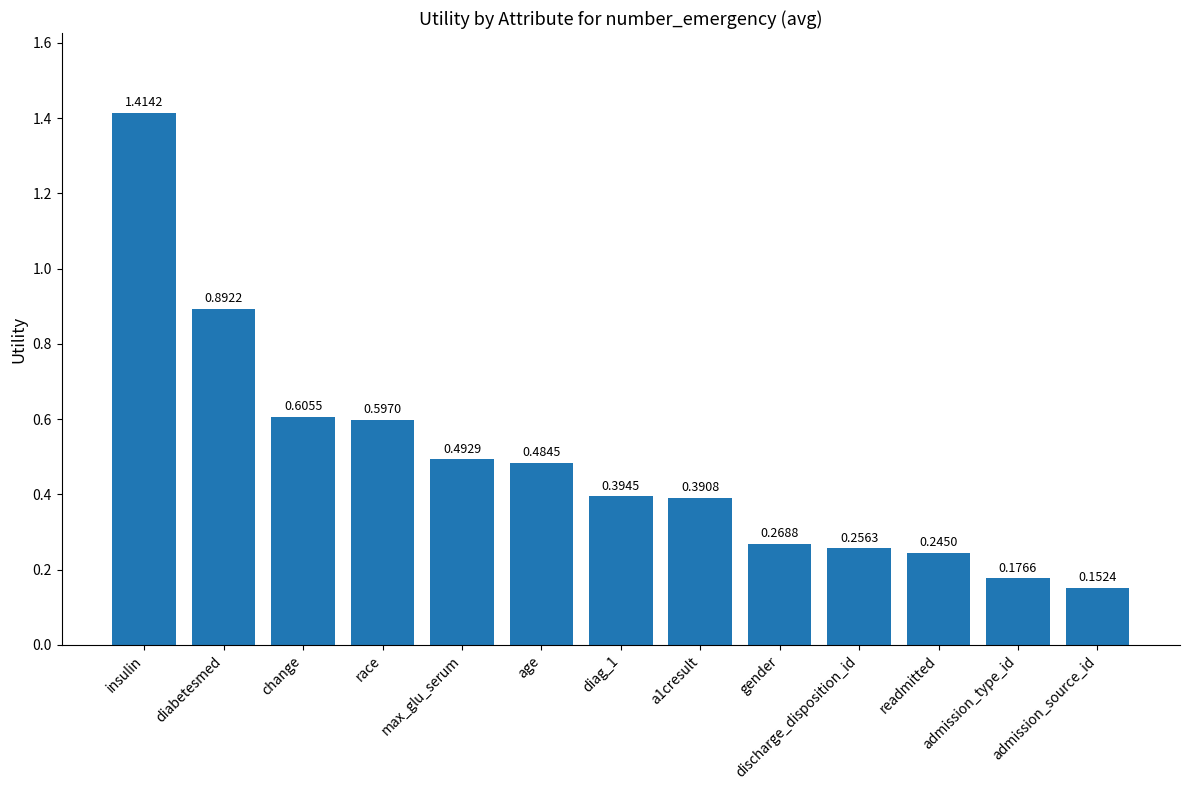

At which label is the value closest to 0?

admission_source_id